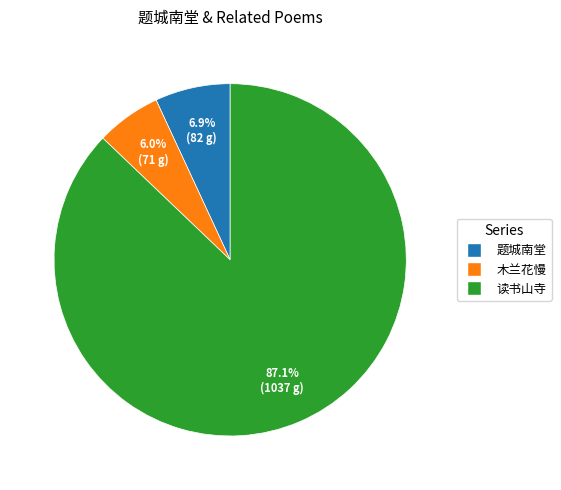

Is there any slice that represents more than half of the pie?

Yes